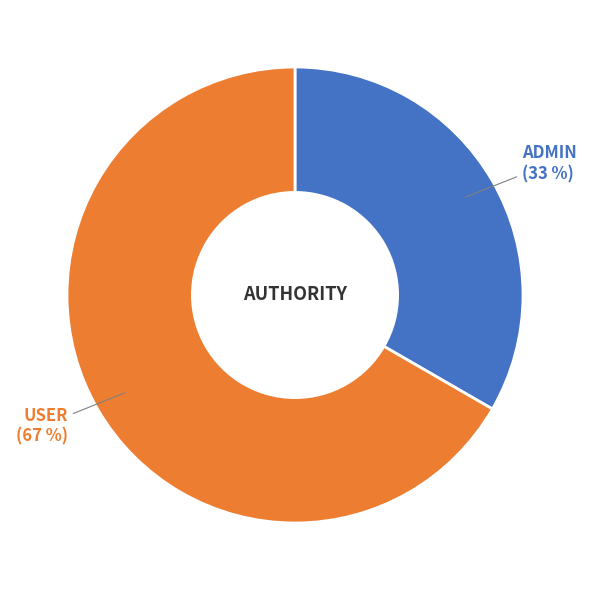

To the nearest percent, what is the average slice percentage?

50%